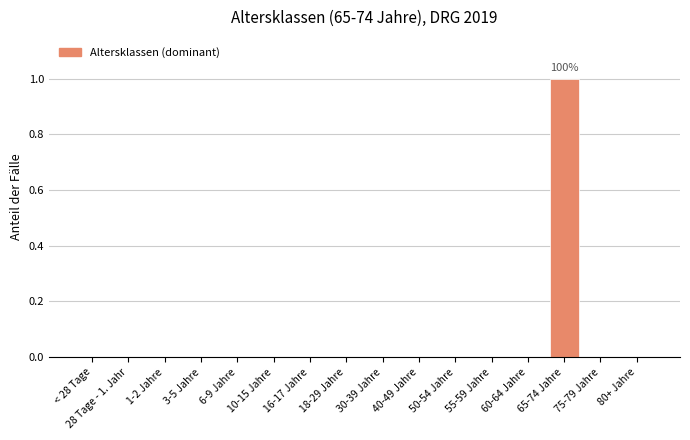

The value at 40-49 Jahre is 0. True or false?

True